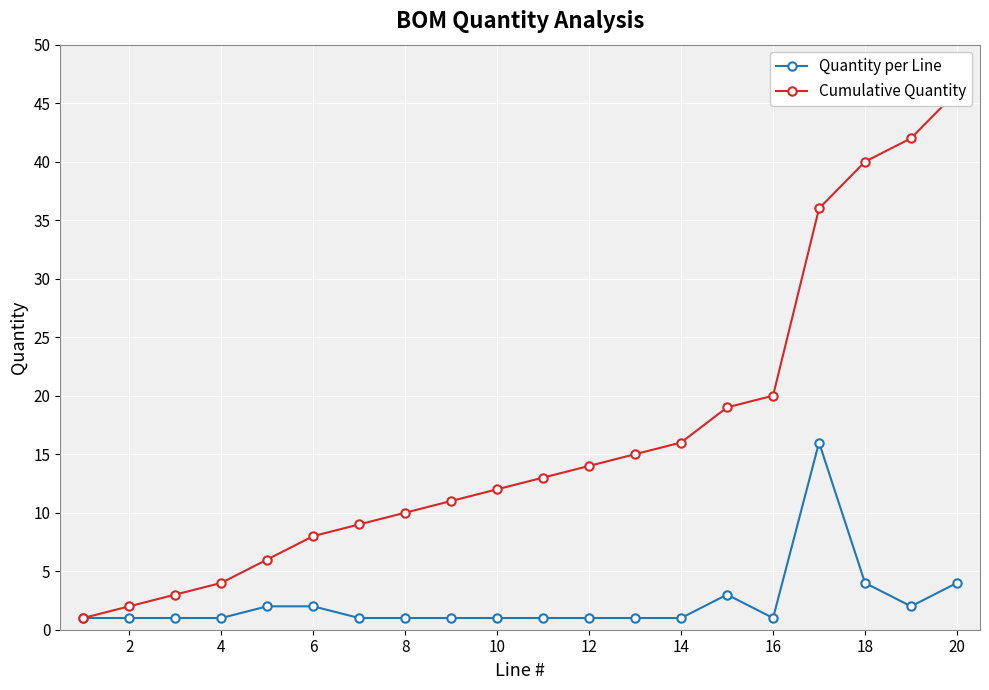

The Quantity per Line series shows 1 at 8. True or false?

True